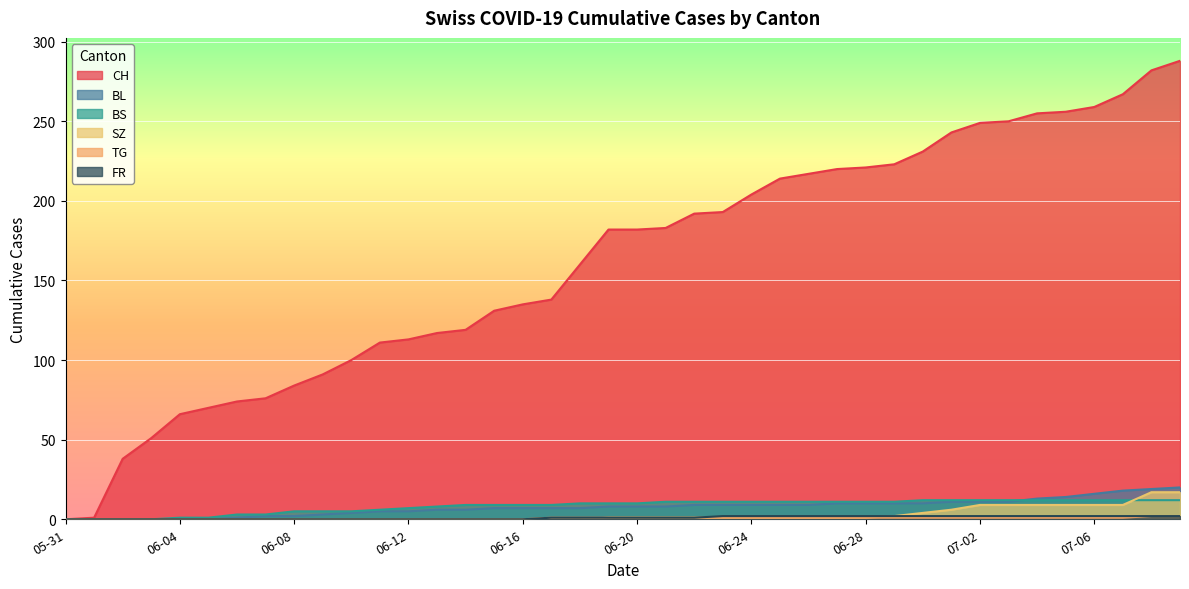

How many lines are shown in the chart?

6